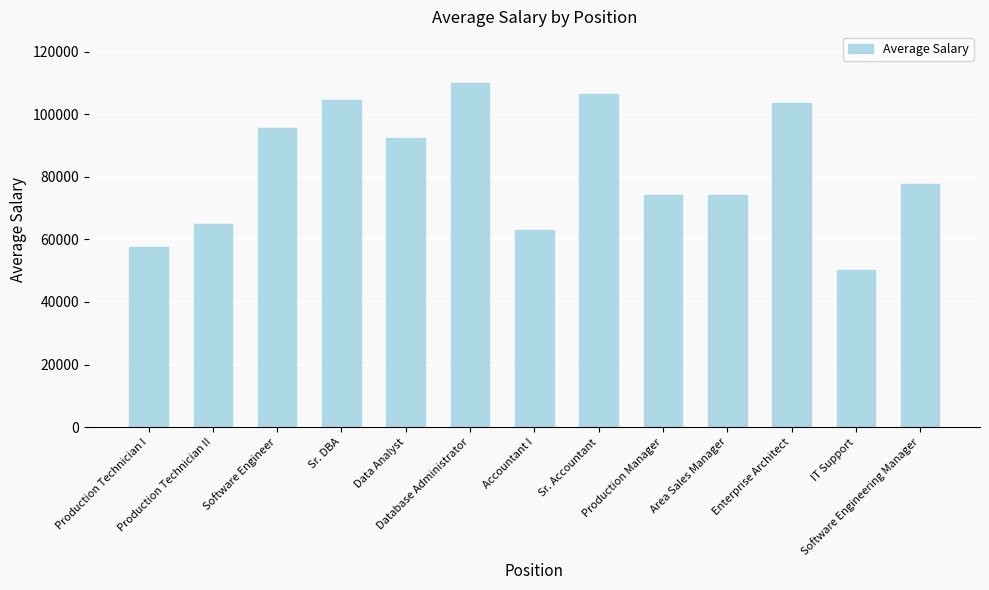

Is it true that the value at Database Administrator is 70789?

False